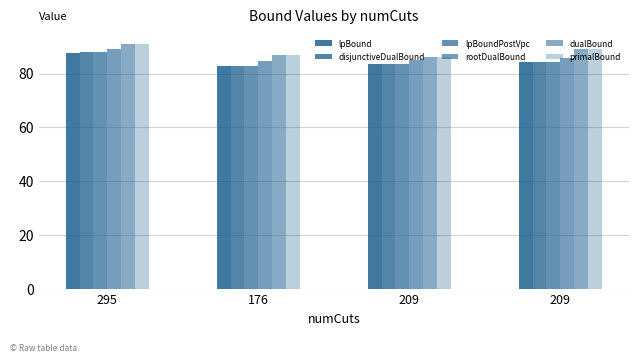

Is it true that lpBoundPostVpc equals 145.6 at 209?

False